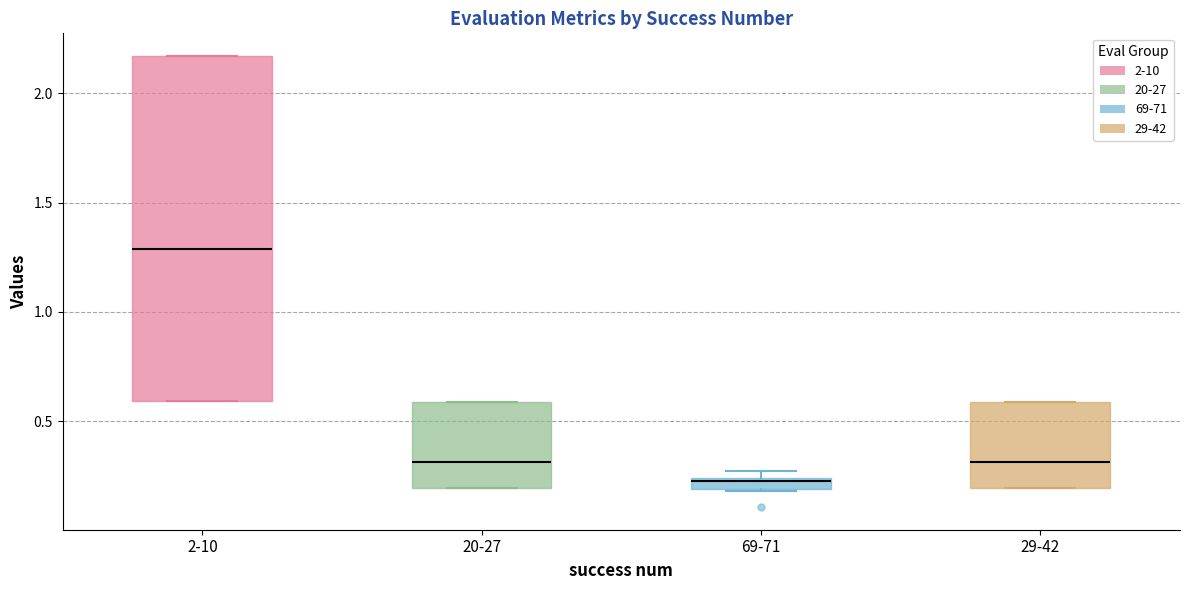

Where is the lower edge of the box for 20-27 on the y-axis? The values are not printed on the chart, so give them approximately, as read against the axis.

0.20